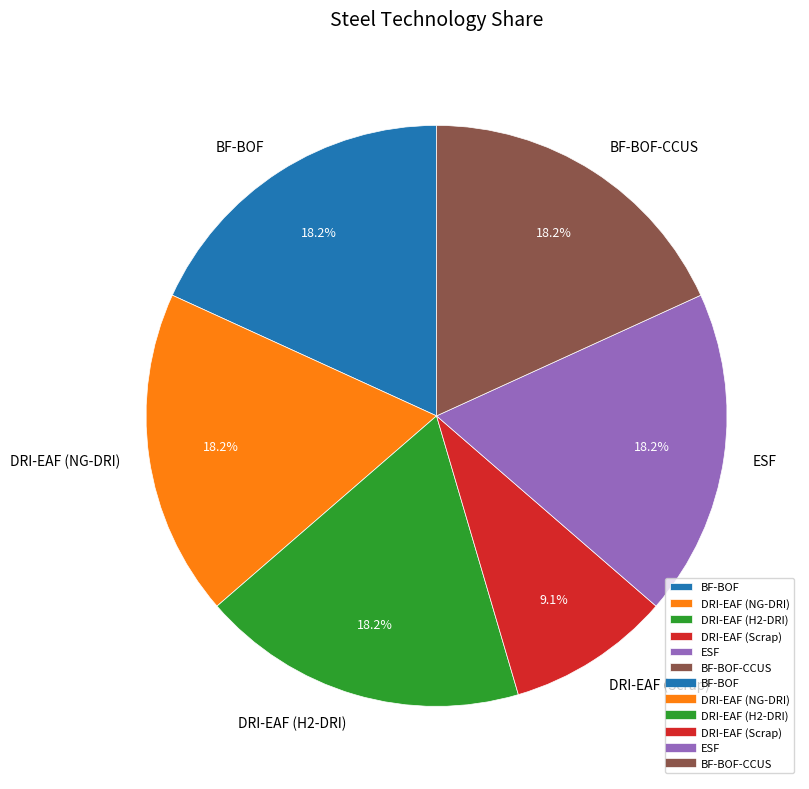

True or false: DRI-EAF (H2-DRI) accounts for 18% of the total.

True